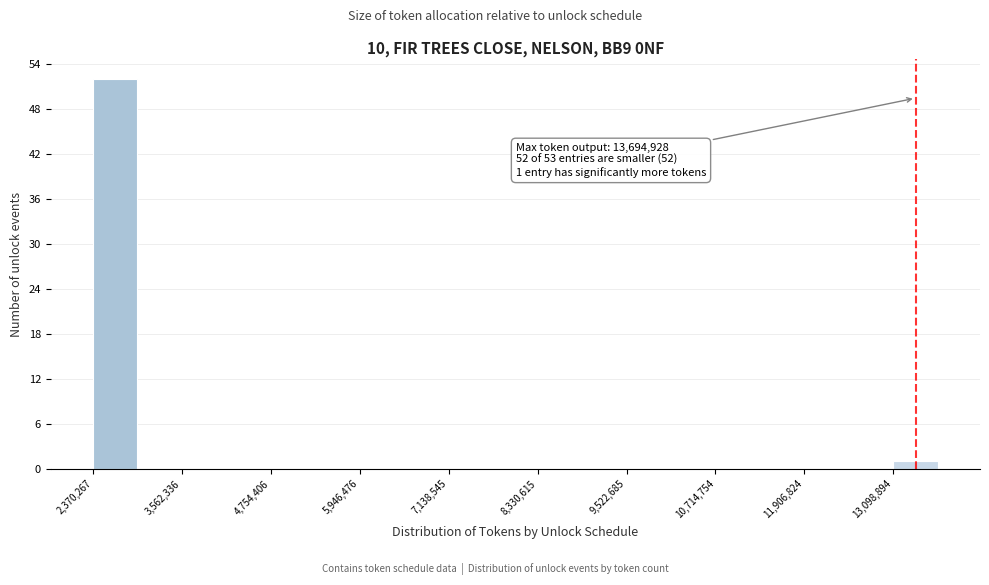

Around what value on the x-axis is the tallest bar? Give the approximate position of its centre, as read against the axis.

2600000